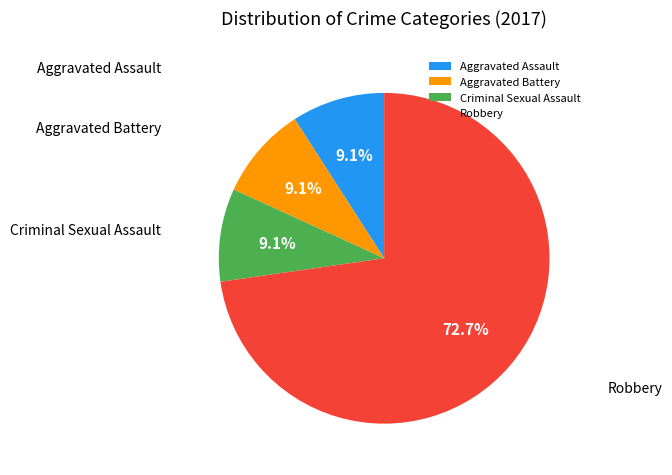

Is it true that Aggravated Assault is 9% of the pie?

True